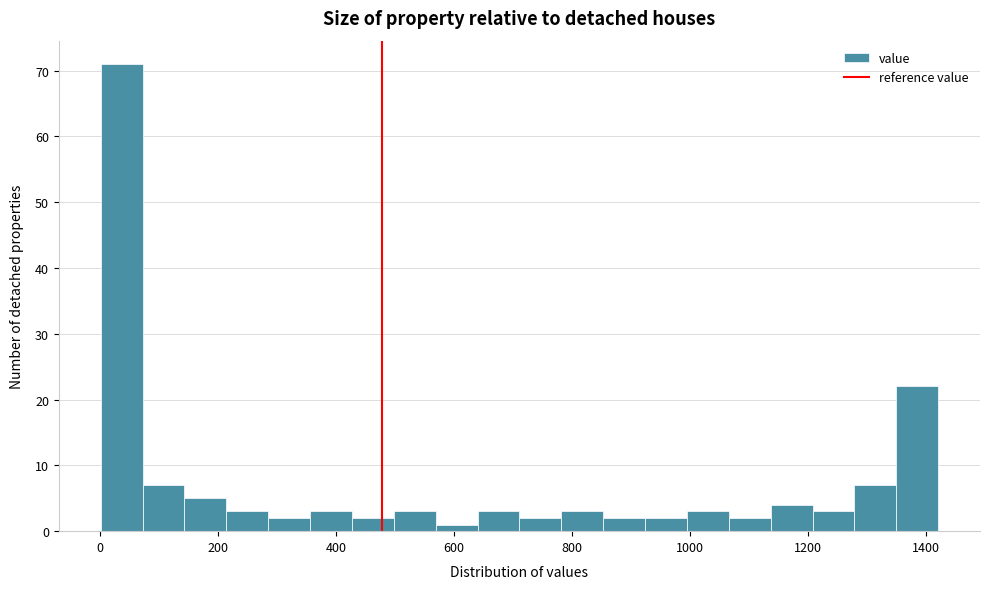

Around what value on the x-axis is the tallest bar? Give the approximate position of its centre, as read against the axis.

40